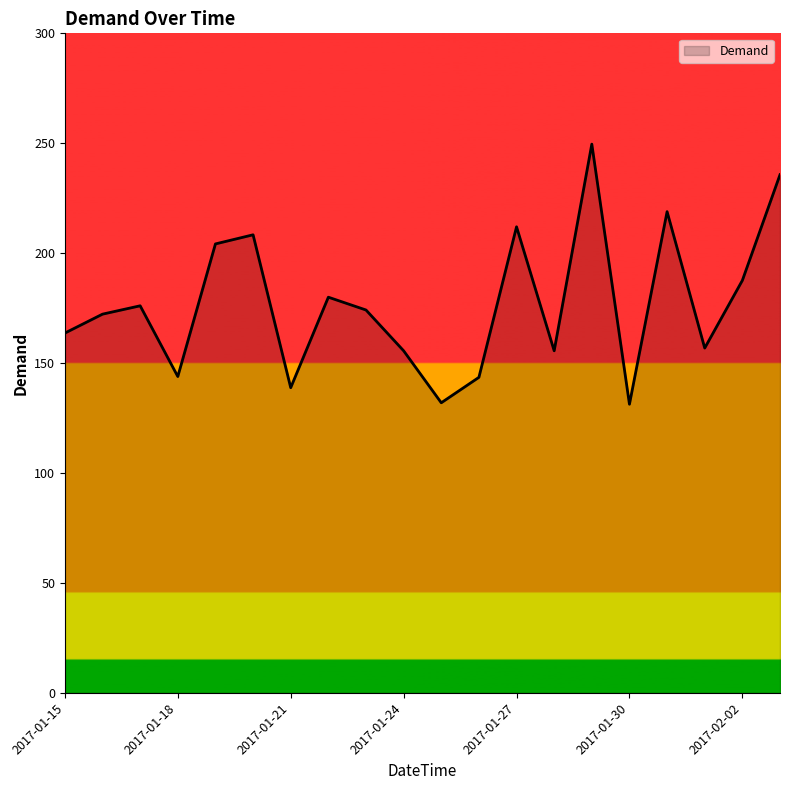

What is the greatest value displayed?

249.6